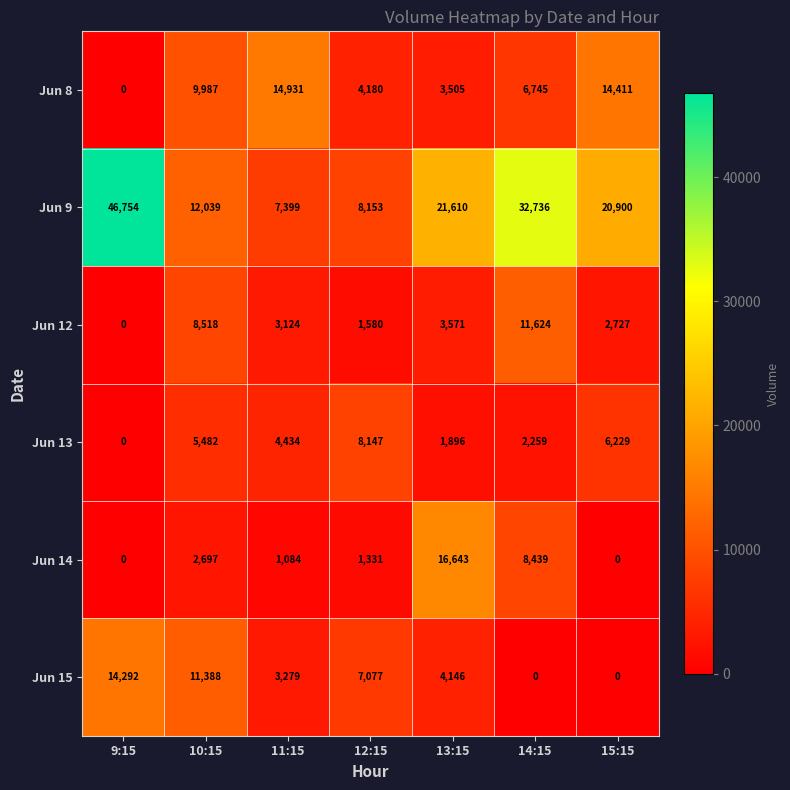

At which label does Jun 9 reach its minimum?

11:15